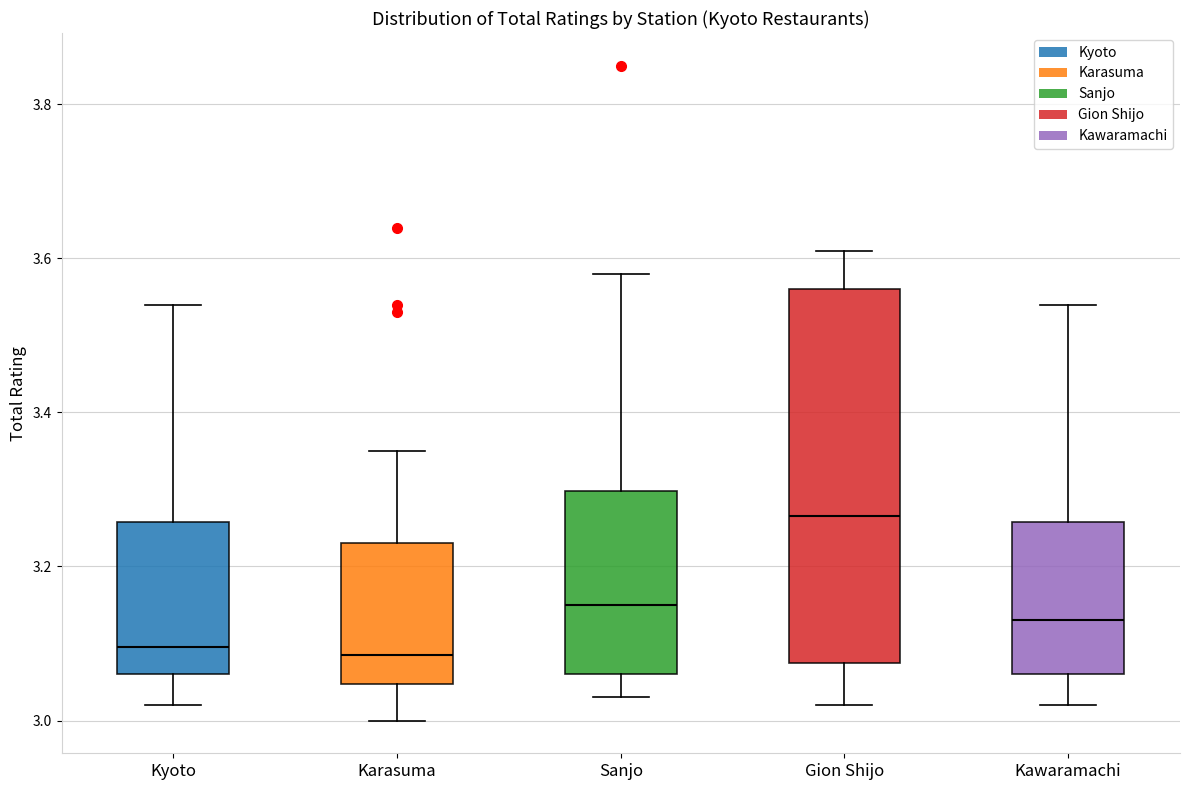

Which box is the tallest, from its lower edge to its upper edge?

Gion Shijo